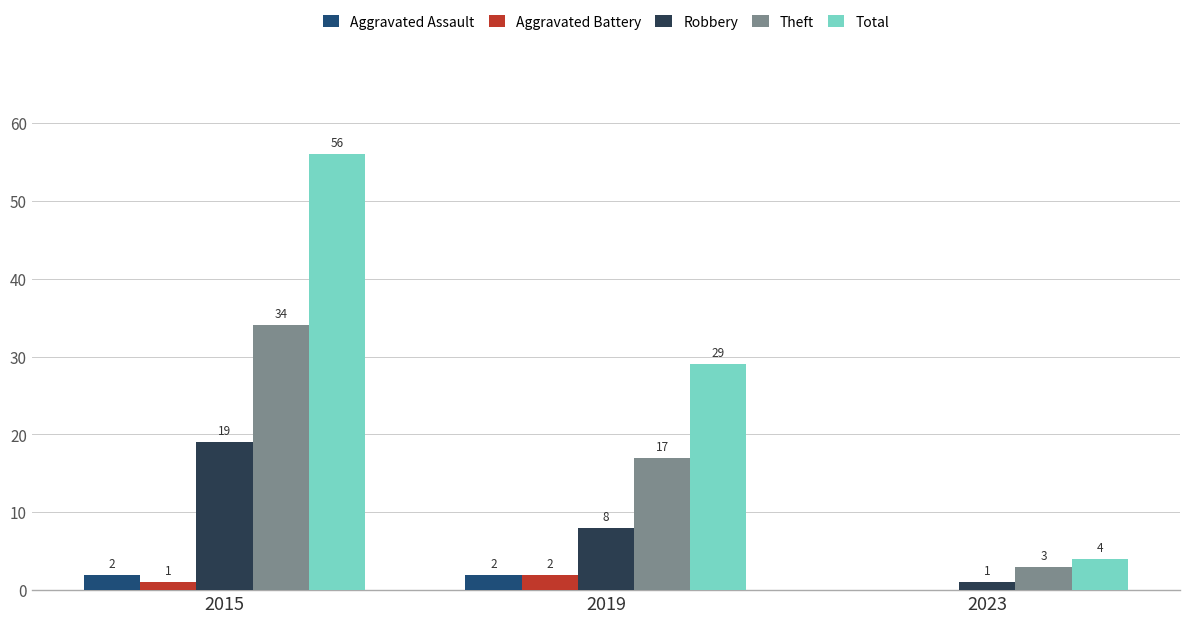

How many series are shown in this chart?

5